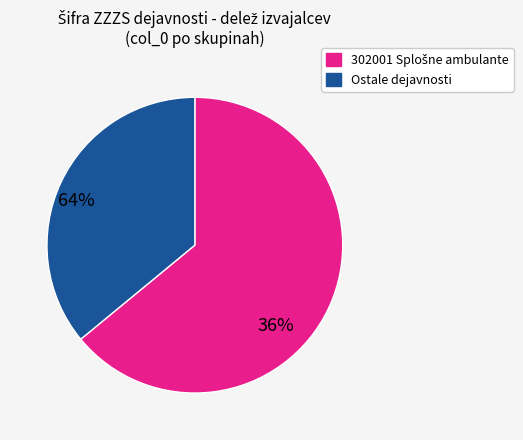

How many slices are in this pie chart?

2